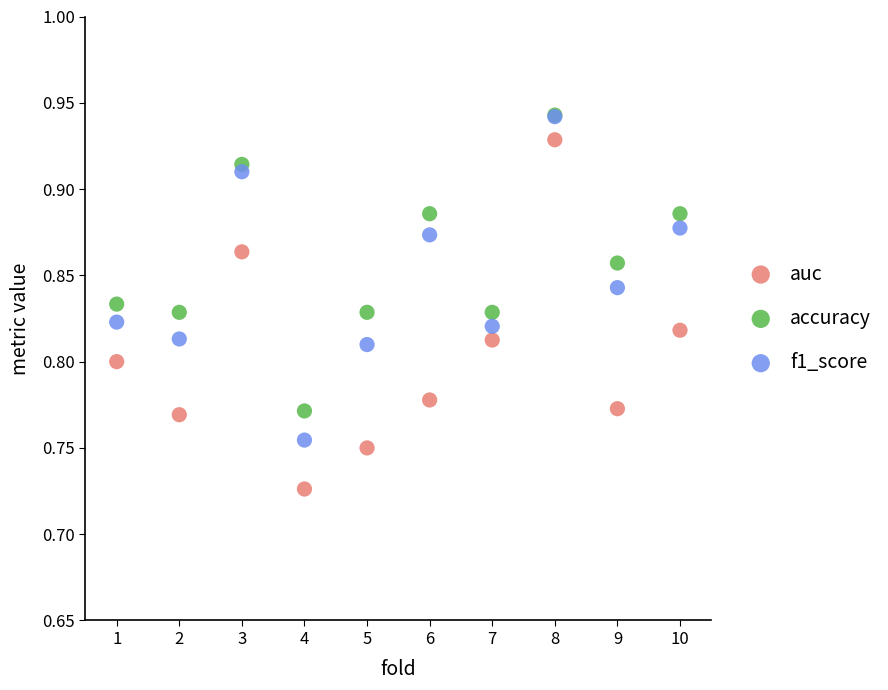

What are all the series names shown in the legend?

auc, accuracy, f1_score